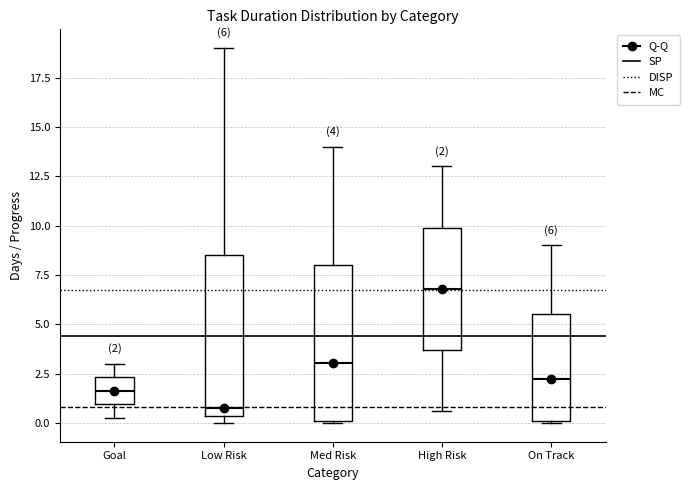

Which box has the lowest median line?

Low Risk